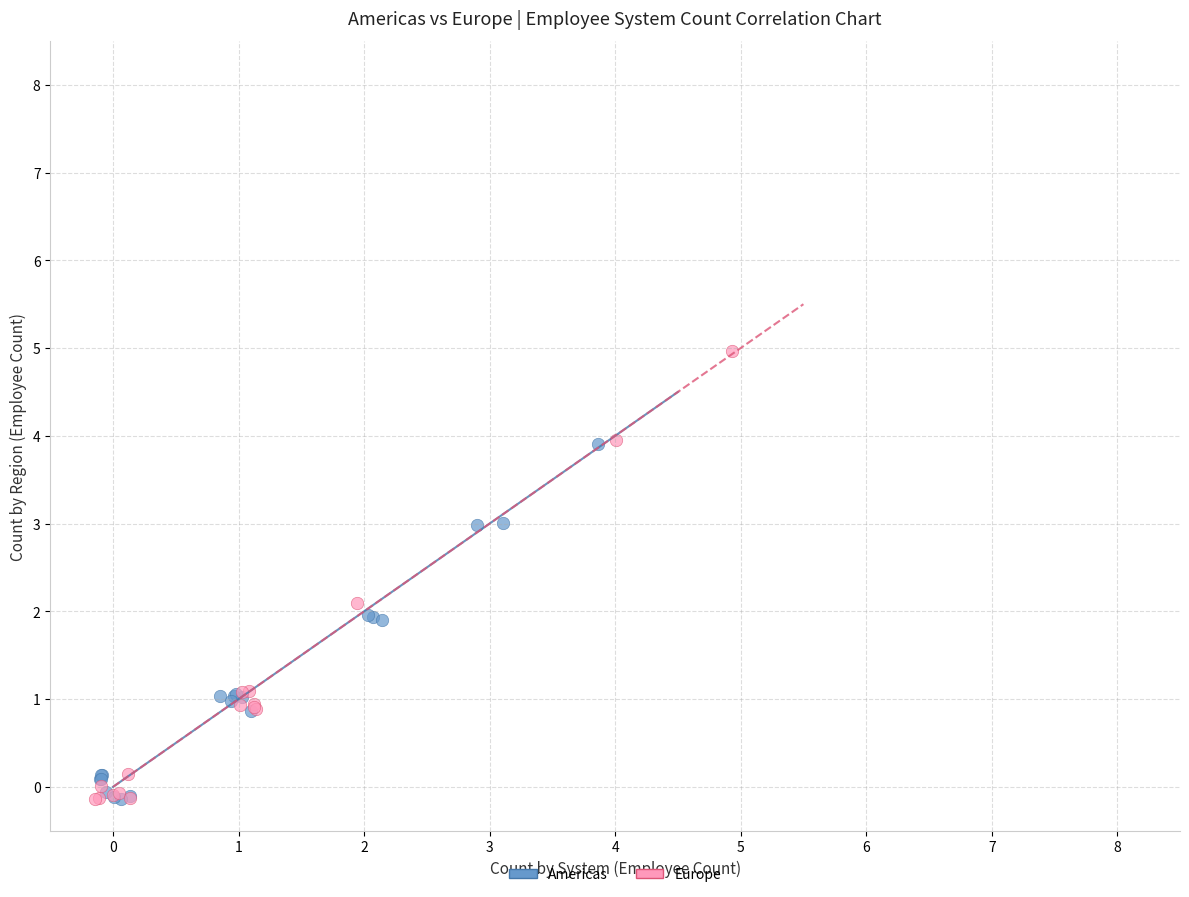

Which series has the largest Y range (max minus min)?

Europe